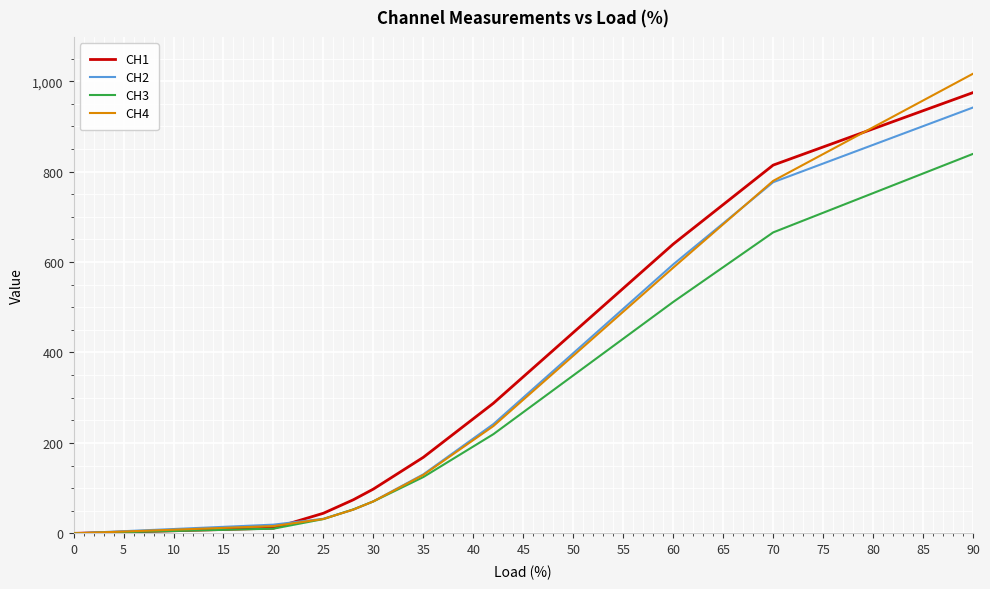

True or false: CH3 has more than 0 interior local peaks.

False